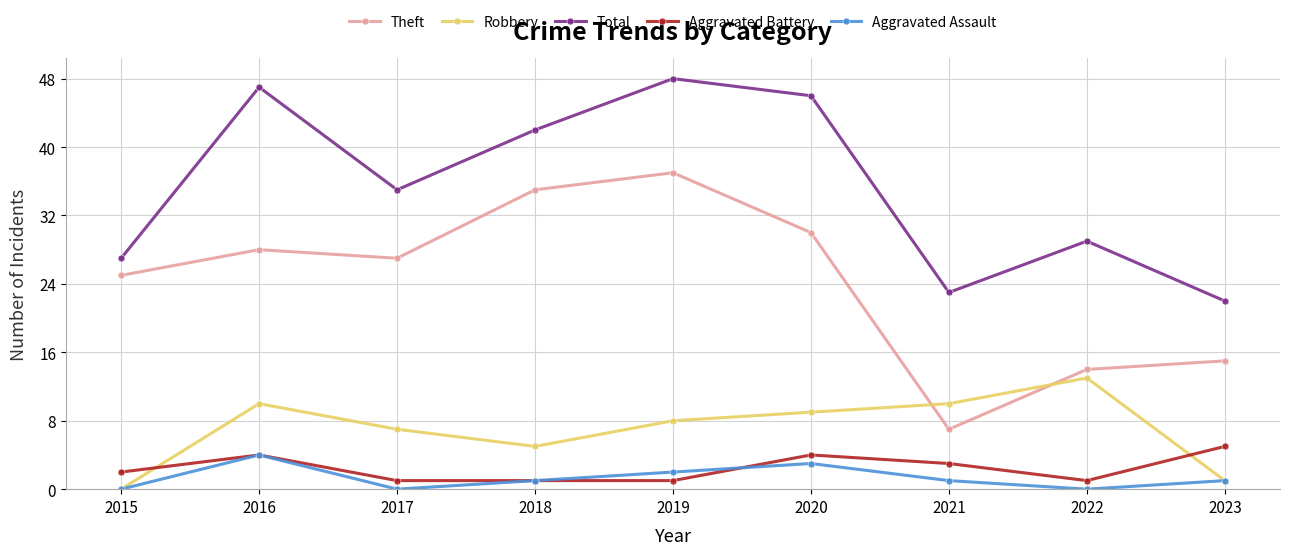

Reading right to left, what are all the values shown in this chart?

Theft: 15	14	7	30	37	35	27	28	25
Robbery: 1	13	10	9	8	5	7	10	0
Total: 22	29	23	46	48	42	35	47	27
Aggravated Battery: 5	1	3	4	1	1	1	4	2
Aggravated Assault: 1	0	1	3	2	1	0	4	0